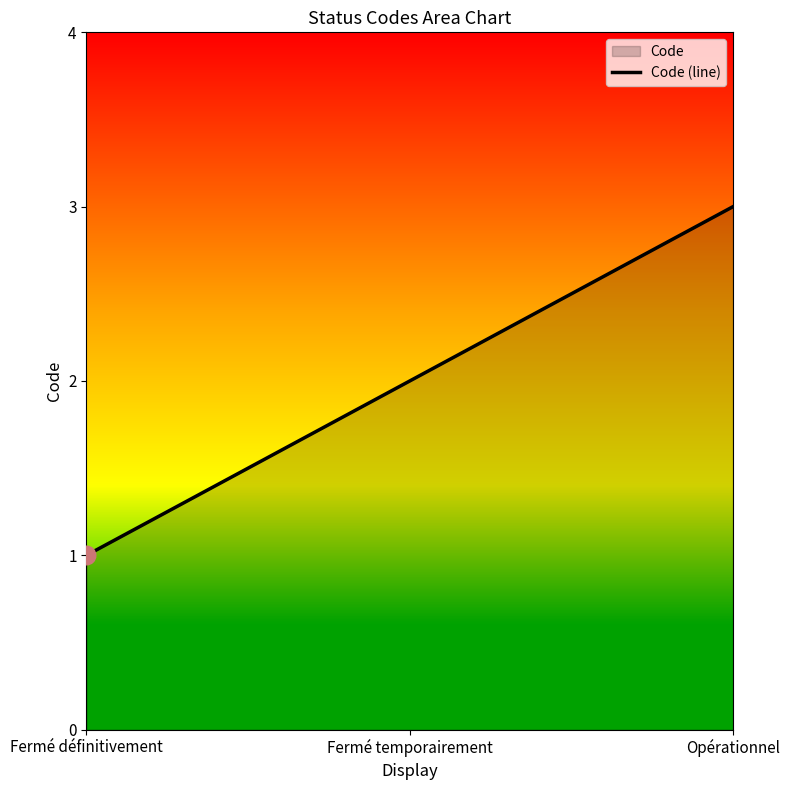

What is the ratio of the value at Fermé définitivement to the value at Fermé temporairement?

0.5